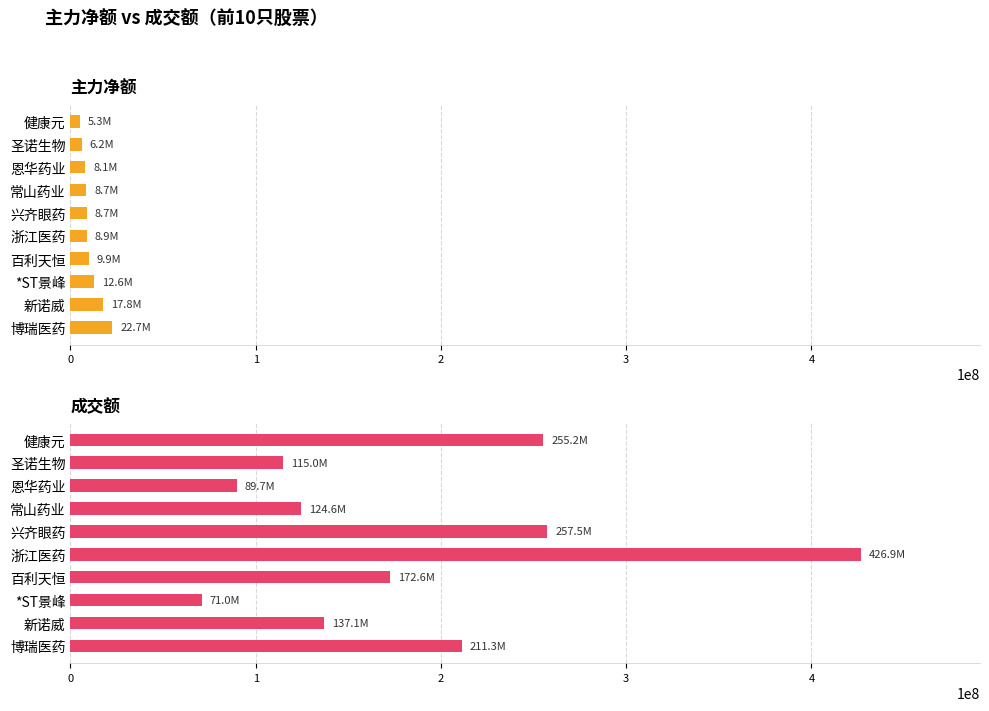

Between 浙江医药 and 百利天恒, which is larger?

百利天恒